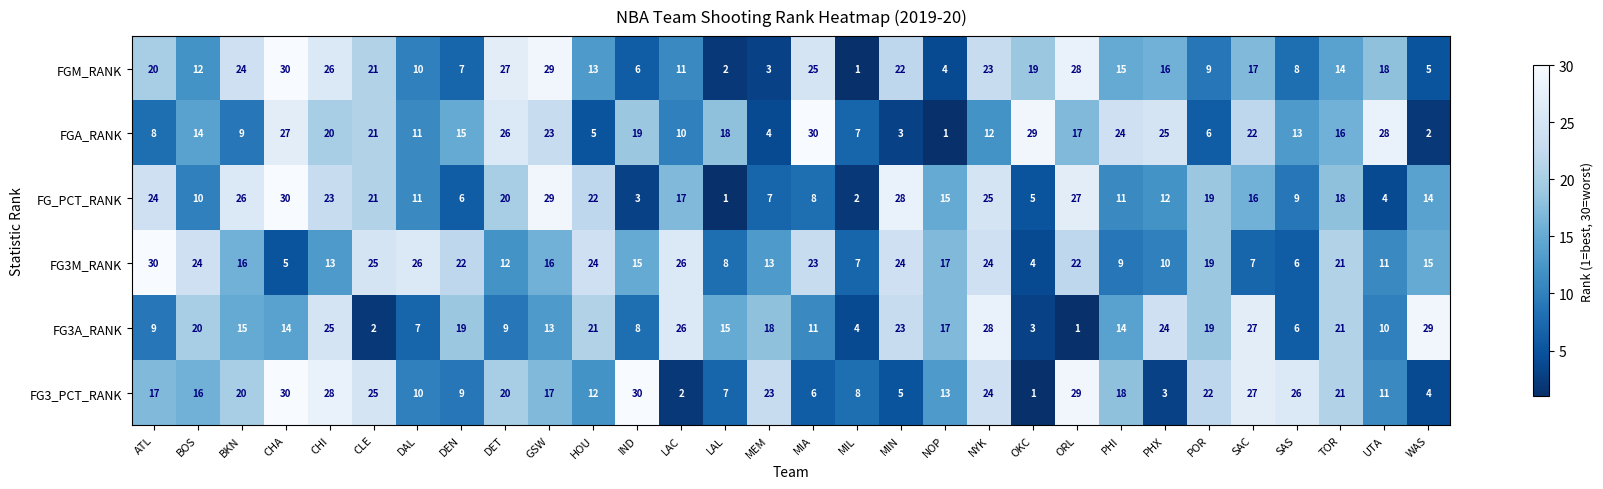

At which label does FG3A_RANK first exceed 15?

BOS